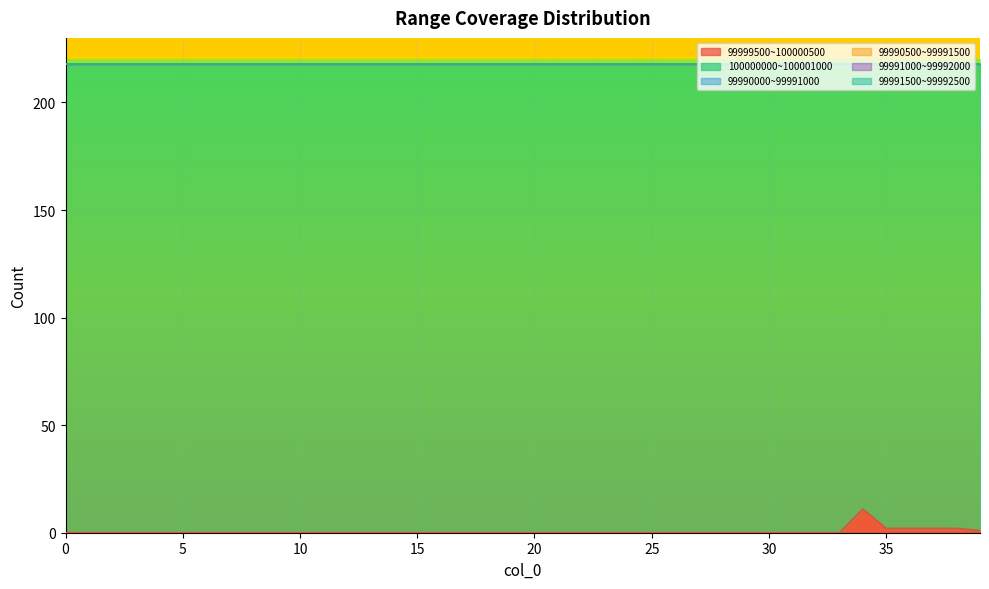

How many data points does each series have?

40